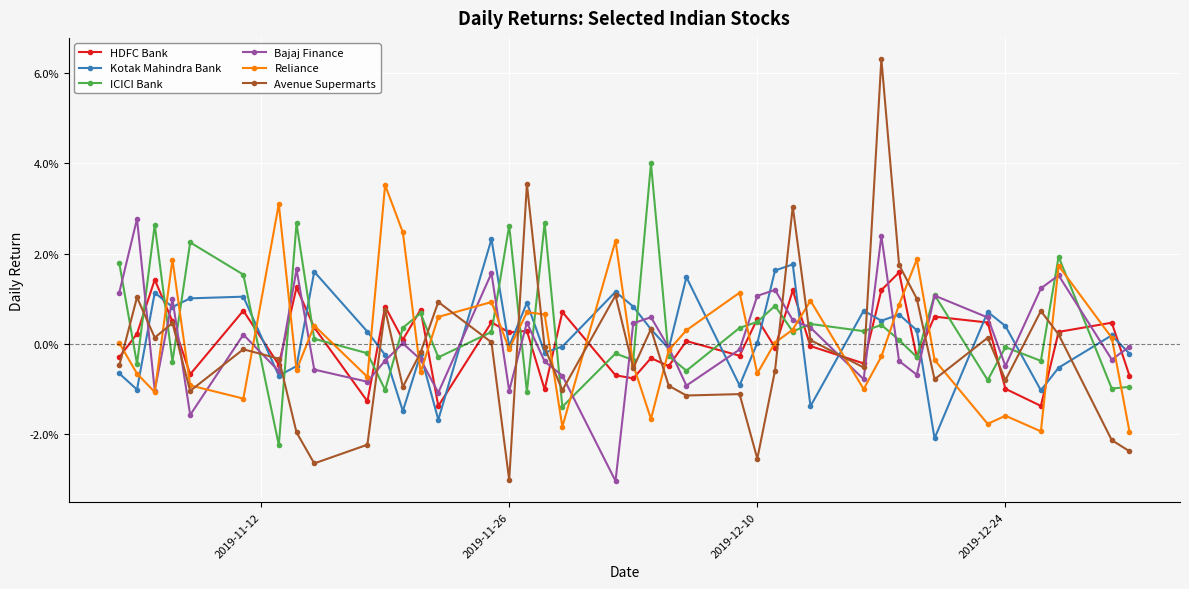

True or false: Bajaj Finance and Reliance cross at least once.

True